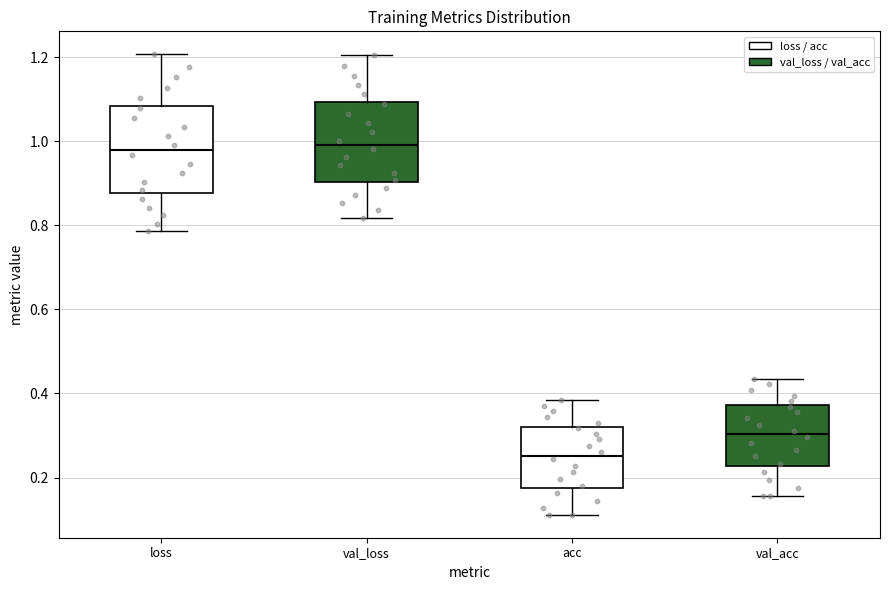

Reading left to right, transcribe this box plot: for each box, give where its median line is, the range the box spans, and where its two whiskers end, as read against the y-axis. The values are not printed on the chart, so give them approximately, as read against the axis.

loss: median 0.98, box 0.88 to 1.08, whiskers 0.78 to 1.20
val_loss: median 1.00, box 0.90 to 1.10, whiskers 0.82 to 1.20
acc: median 0.26, box 0.18 to 0.32, whiskers 0.12 to 0.38
val_acc: median 0.30, box 0.22 to 0.38, whiskers 0.16 to 0.44